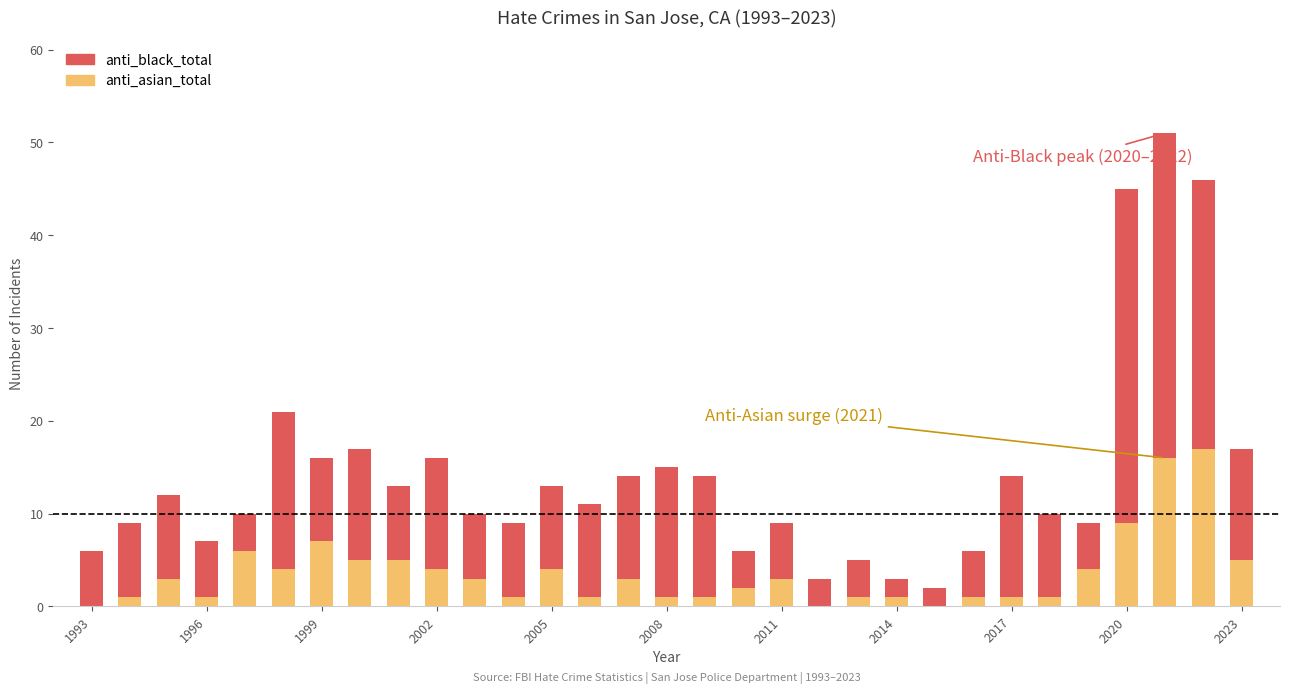

What is the maximum value for anti_asian_total?

17